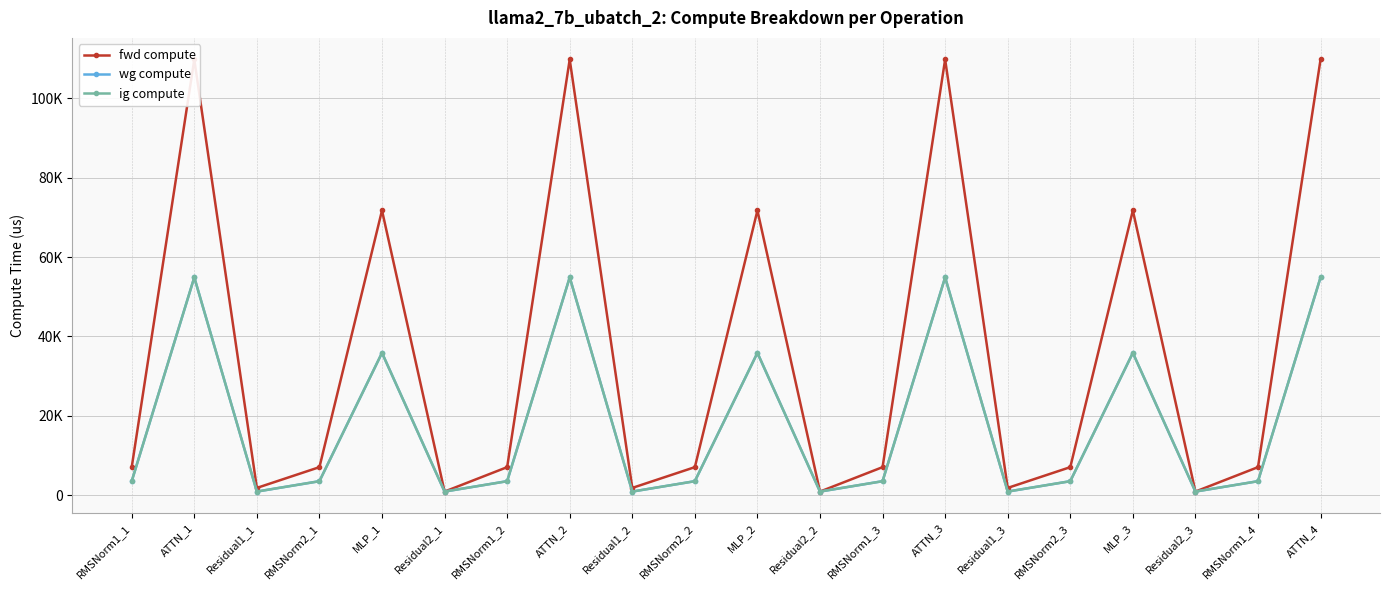

At which category does ig compute reach its first local valley?

Residual1_1